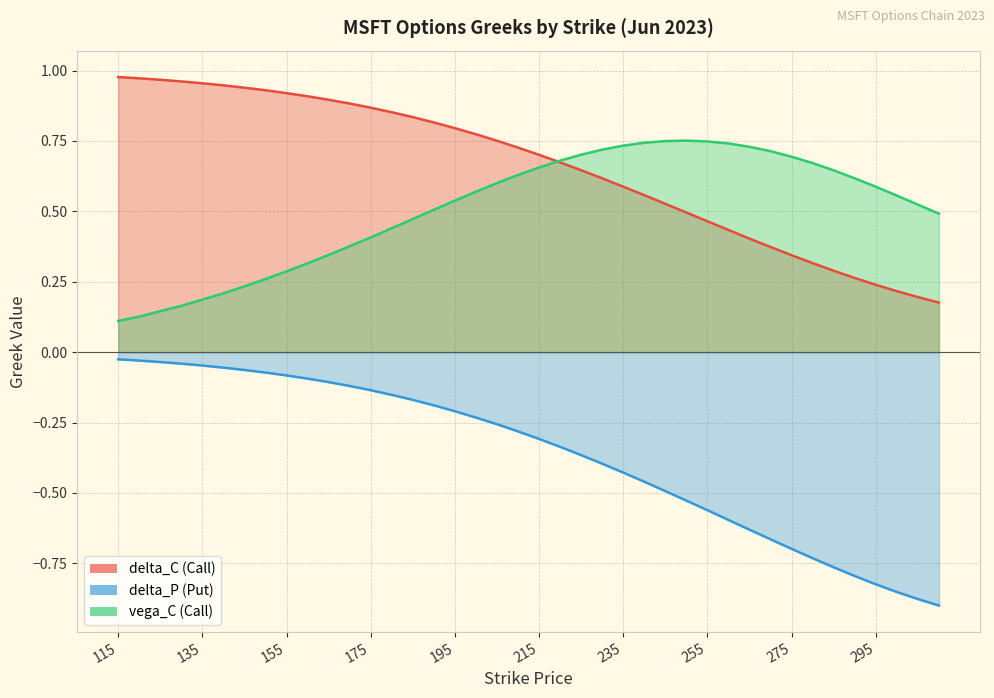

Does the chart display data point markers on the line(s)?

No